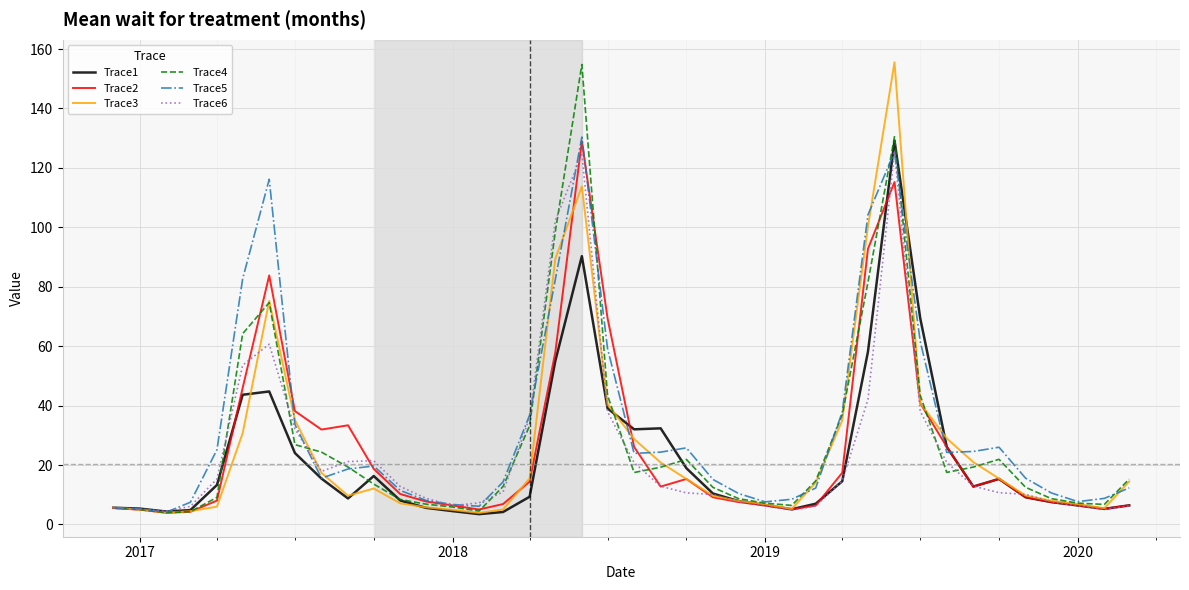

What is the maximum value shown in the chart?

155.5